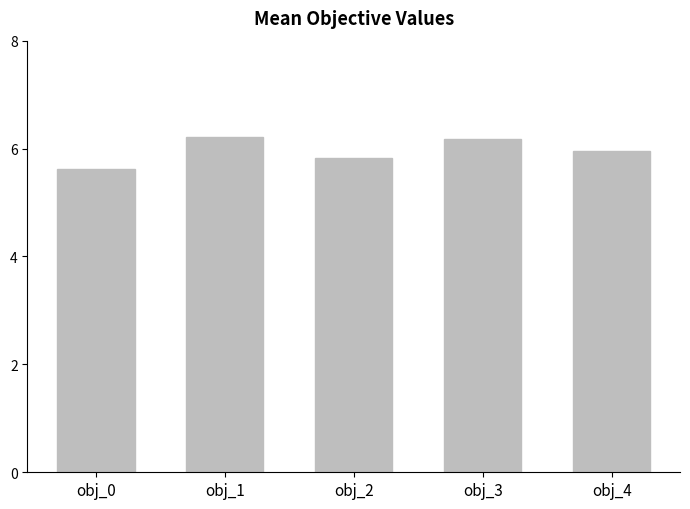

The value at obj_4 is 10.4. True or false?

False